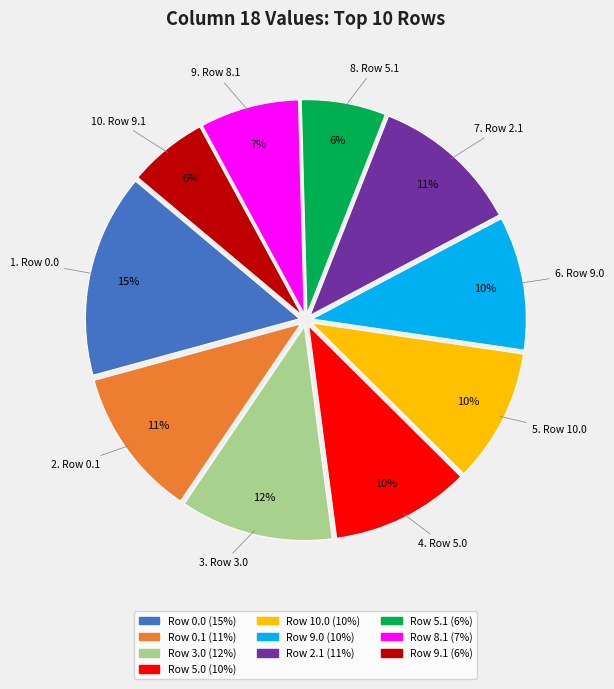

Is there any slice that represents more than half of the pie?

No